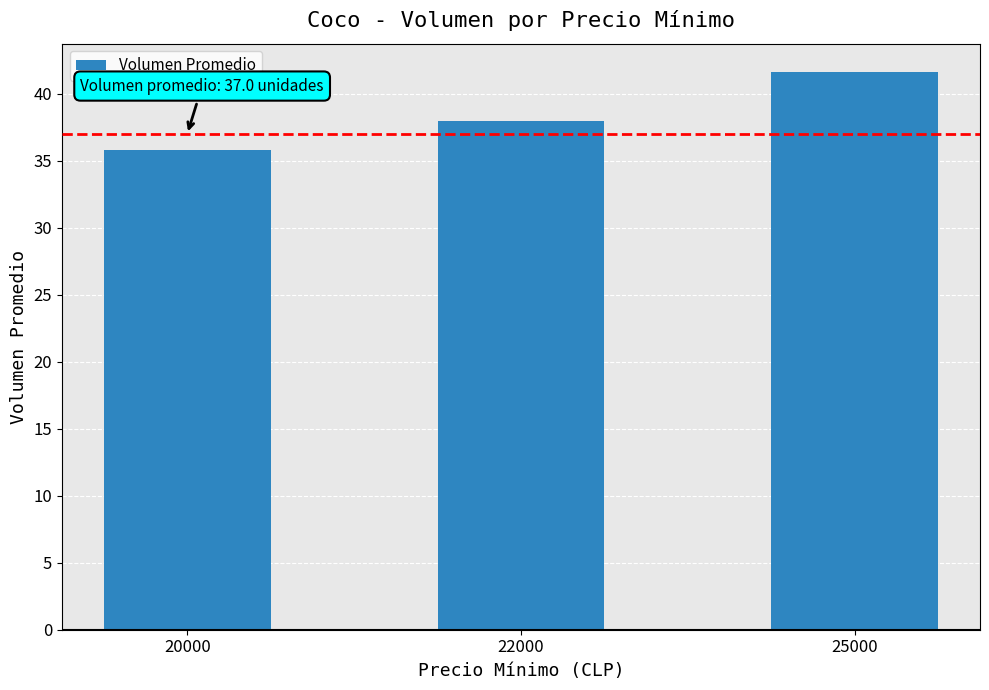

Which has a higher value, 25000 or 20000?

25000